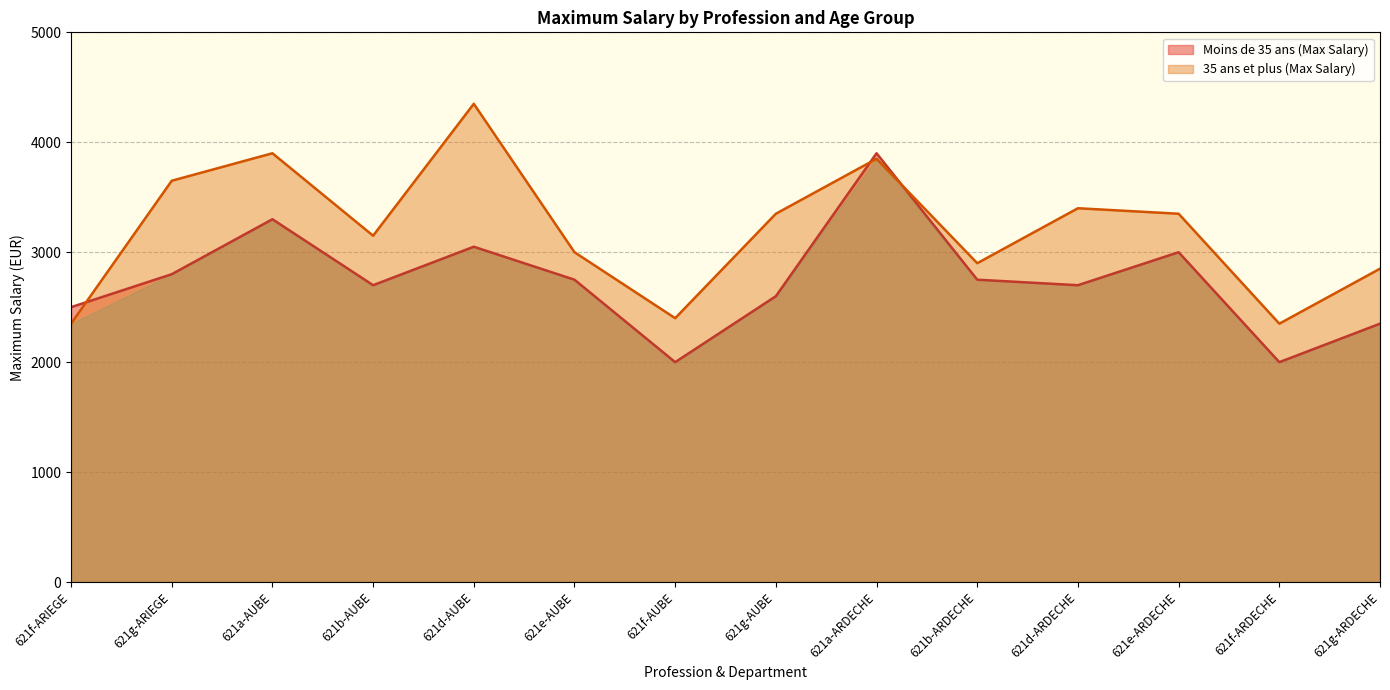

What is the maximum value shown in the chart?

4350